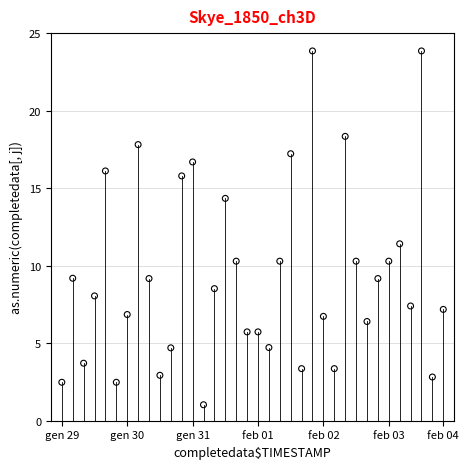

What Y value in the scatter plot is closest to 12?

11.4